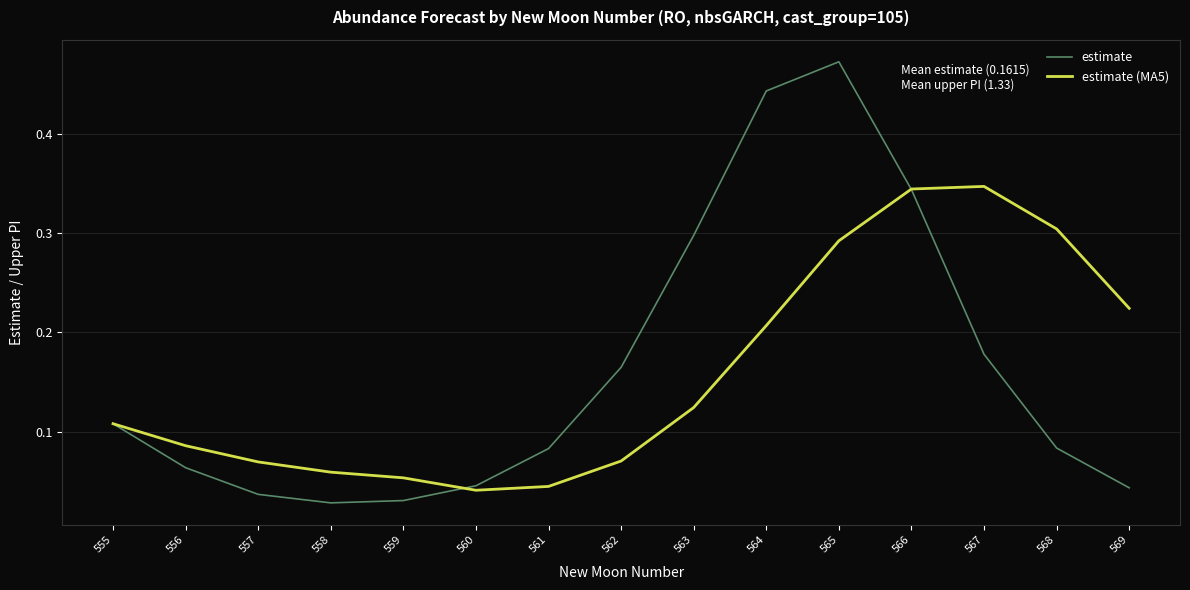

Rank the series at 562 from lowest to highest value.

estimate (MA5), estimate